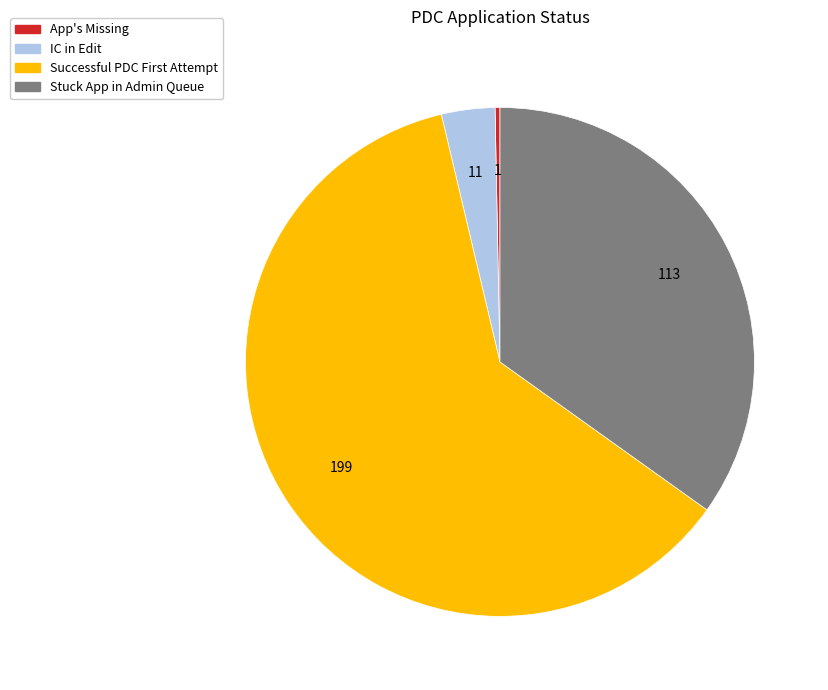

How many segments does this pie chart have?

4